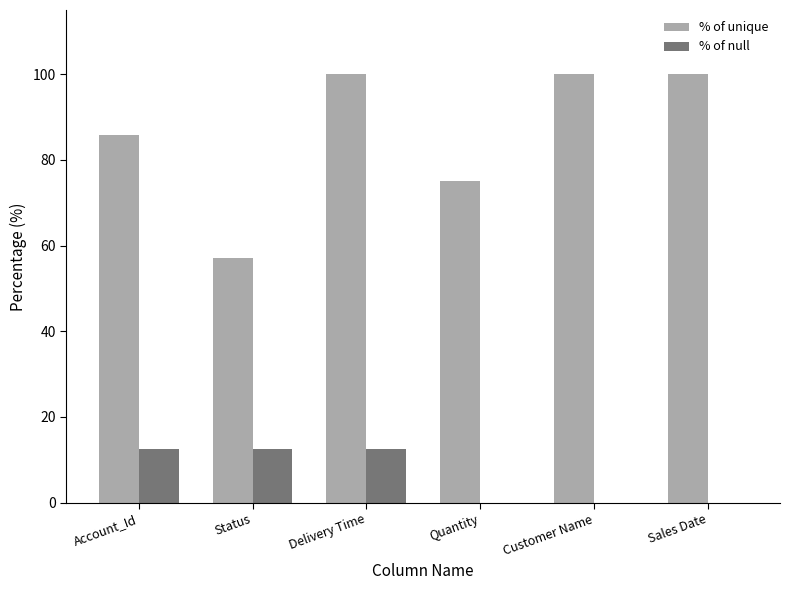

True or false: % of null has a value of 5.1 at Quantity.

False